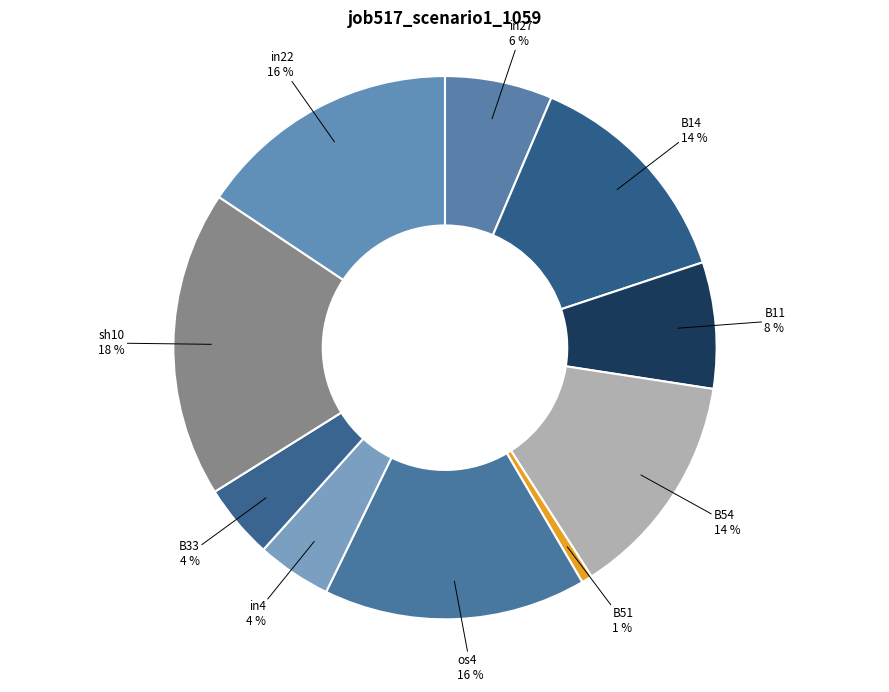

Which has a higher value, os4 or in27?

os4